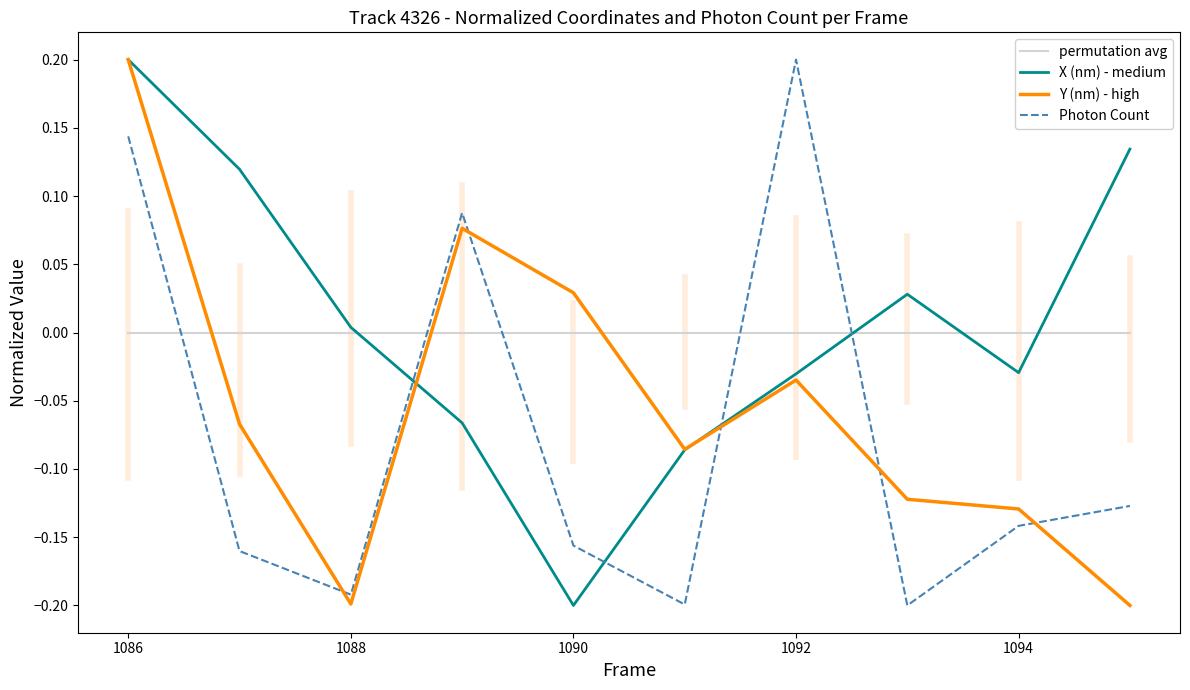

Which series has the largest total across all categories?

X (nm) - medium